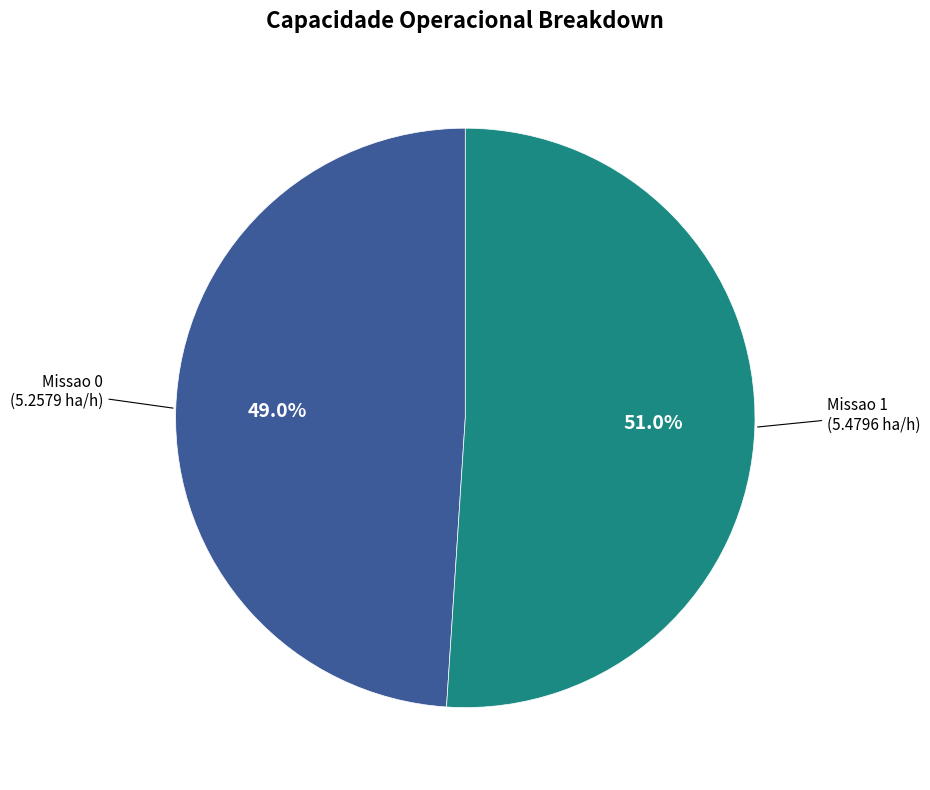

Is it true that Missao 1 is 51% of the pie?

True